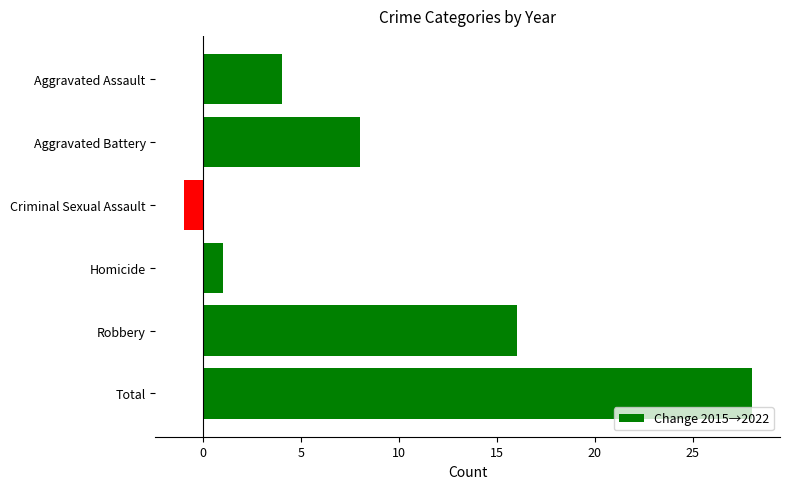

Are the bars grouped side by side (vs. stacked)?

No